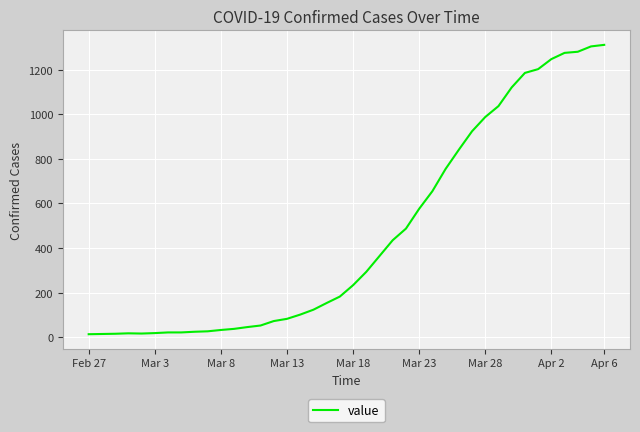

What is the value of the 21st point from the left?

233